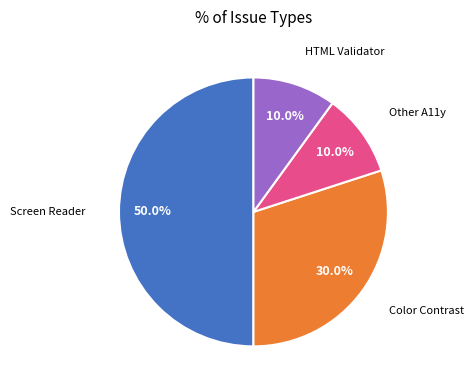

To the nearest percent, what portion does Other A11y represent?

10%